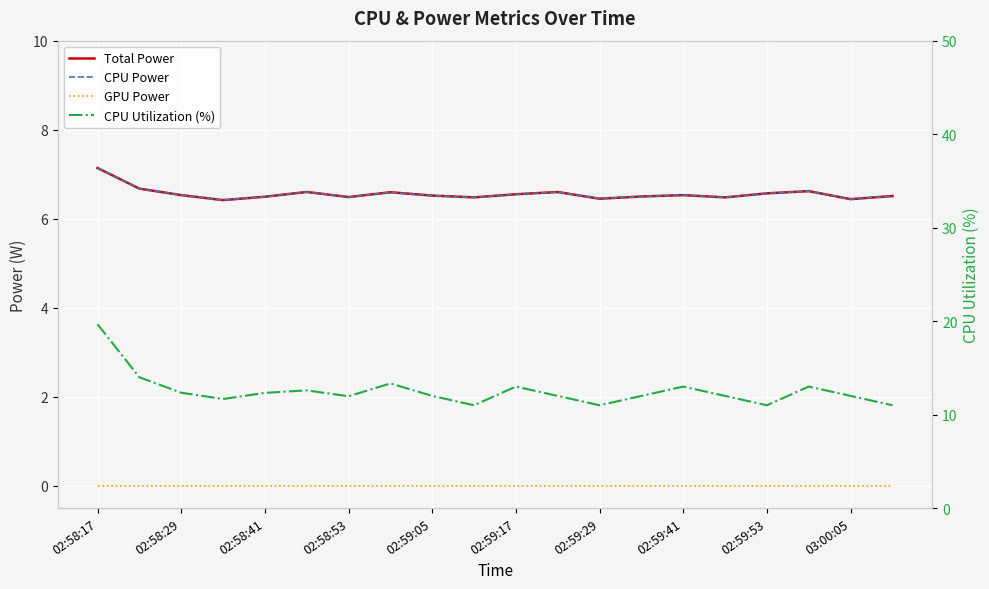

True or false: GPU Power and Total Power cross at least once.

False